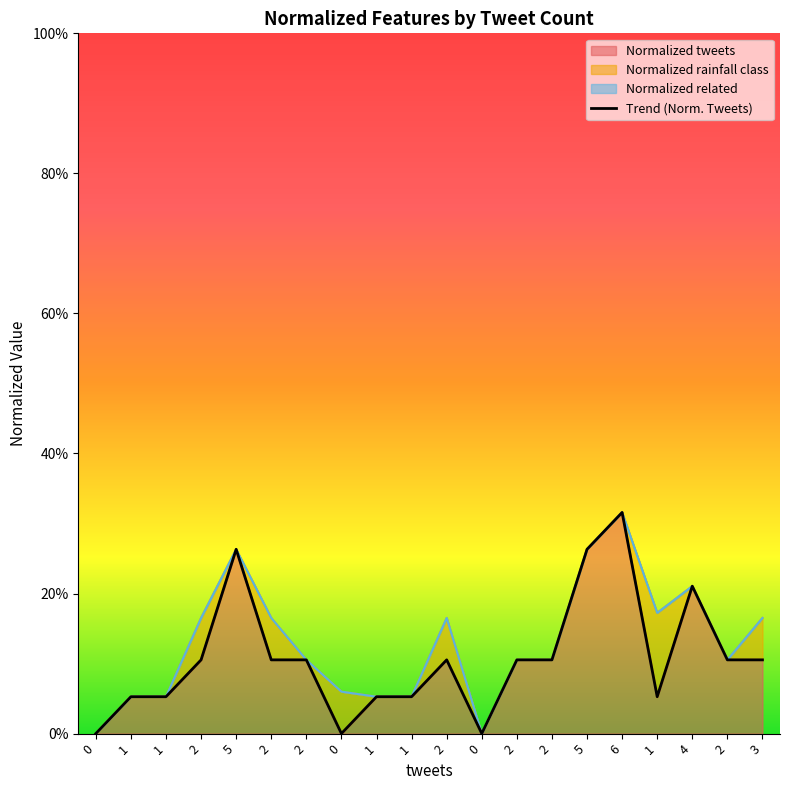

The chart shows a value of 0.0 at 0. True or false?

True